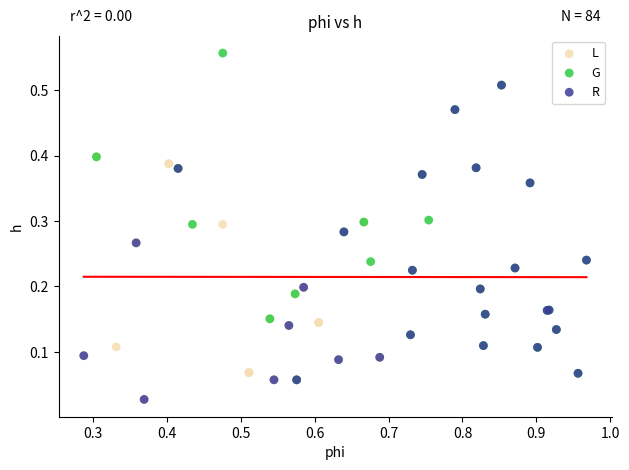

Which series has the widest spread of Y values?

G